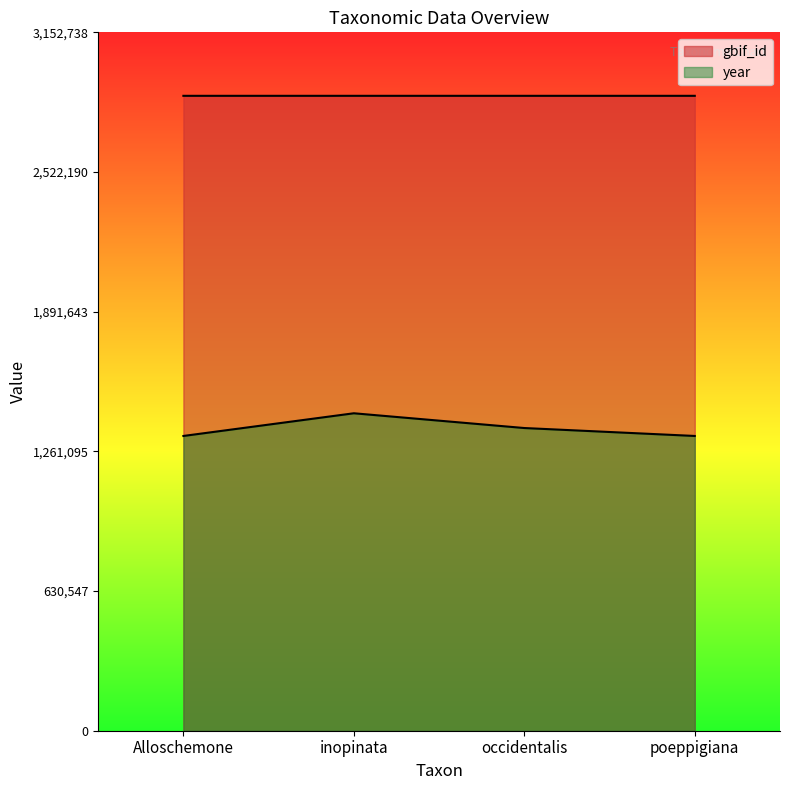

What is the sum of the gbif_id values at poeppigiana and occidentalis?

5732246.0